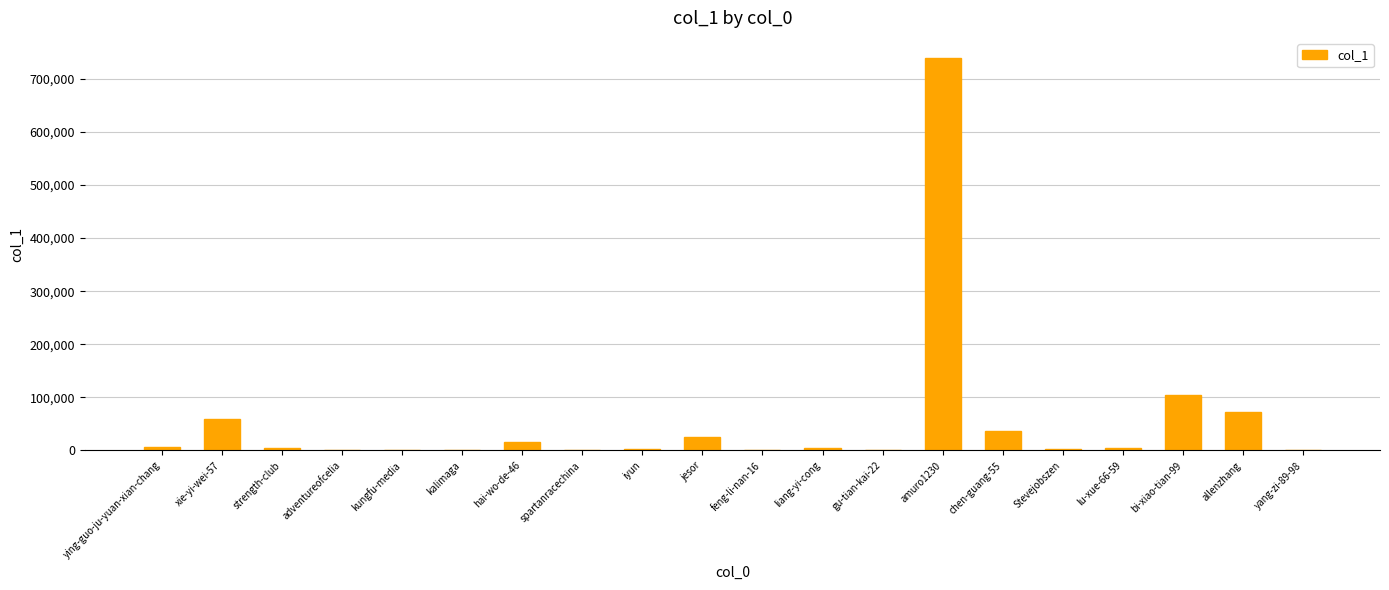

Where is the data nearest to the value 370026?

bi-xiao-tian-99